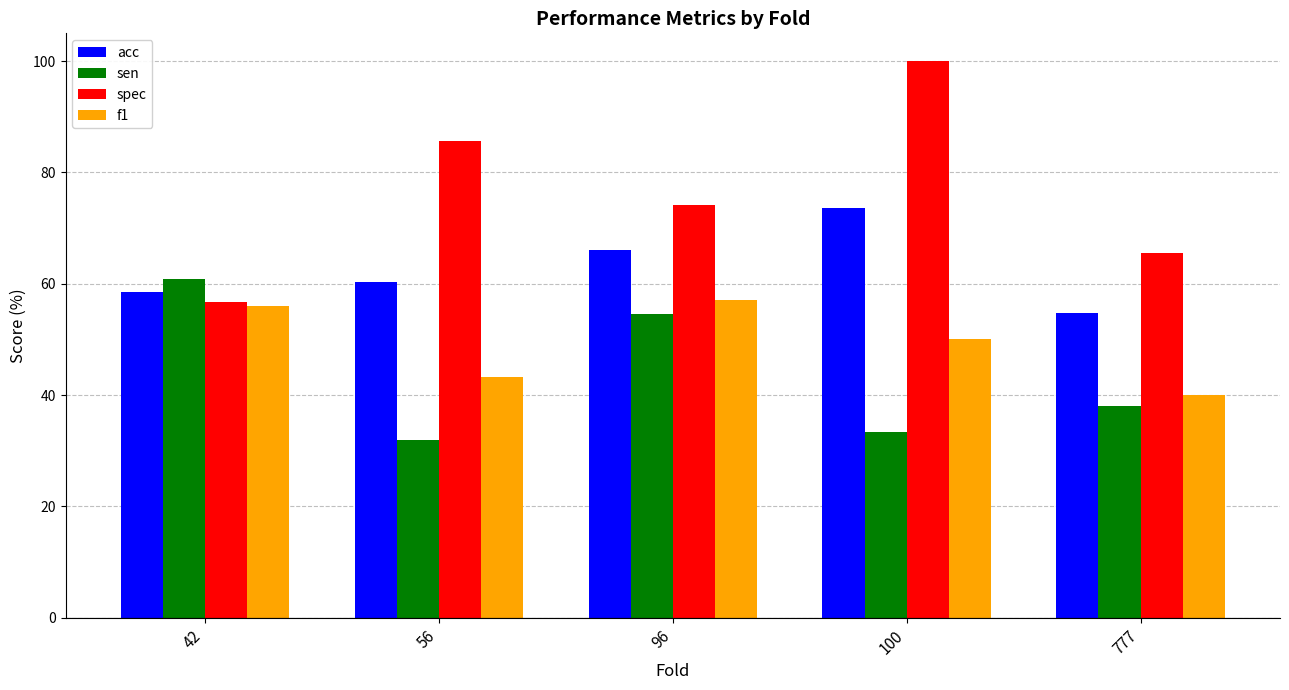

List the labels in order of sen value, smallest first.

56, 100, 777, 96, 42